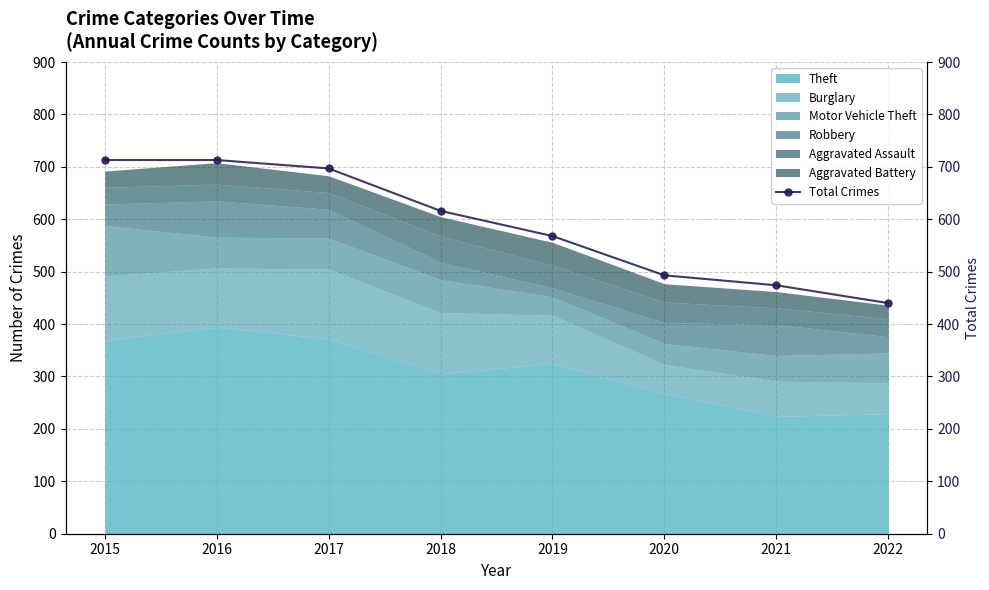

What is the value of the 7th point from the left?

474